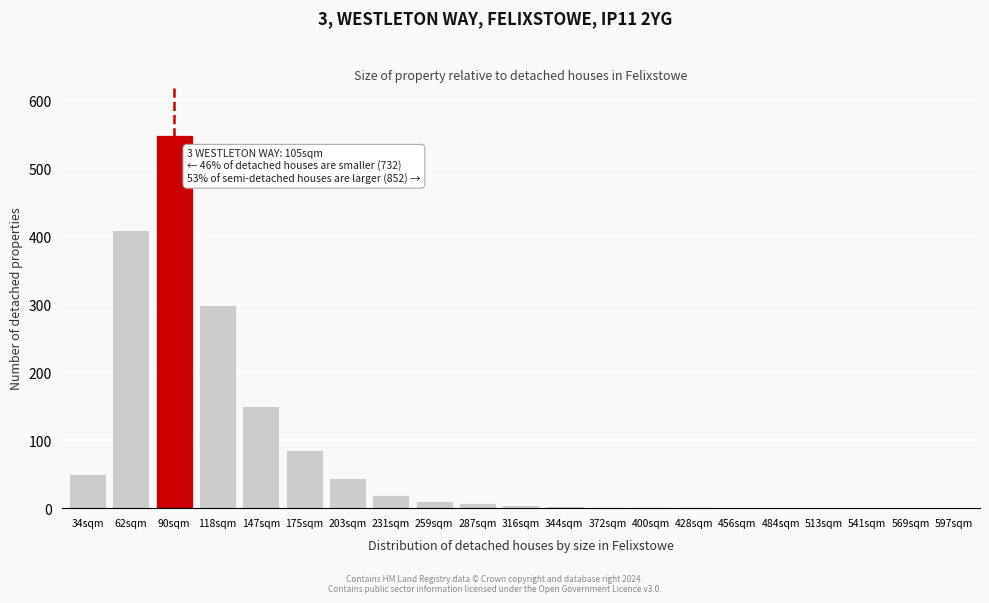

Is it true that the value at 147sqm is 221?

False